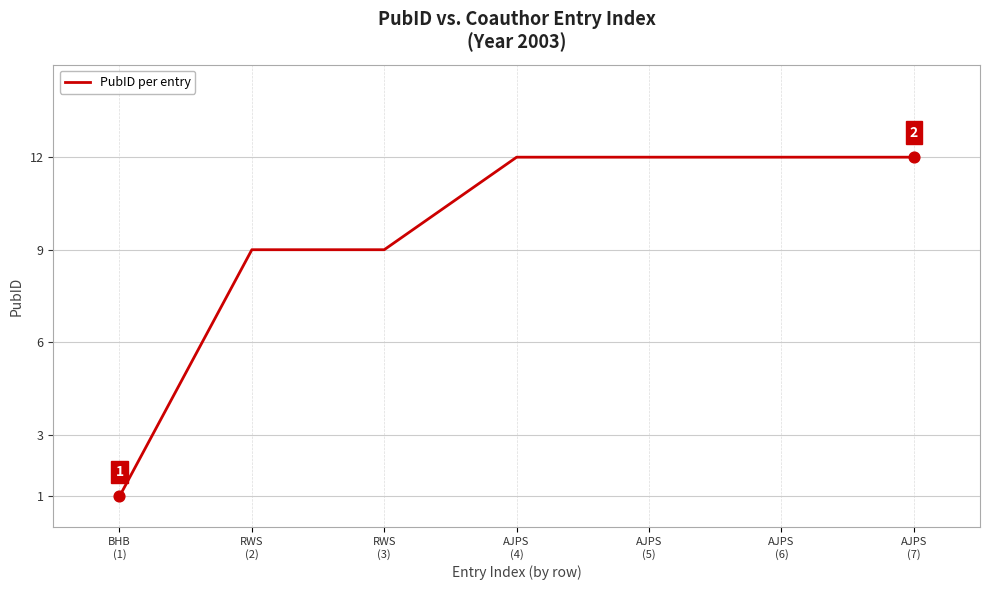

What is the change in value from RWS
(2) to AJPS
(4)?

+3